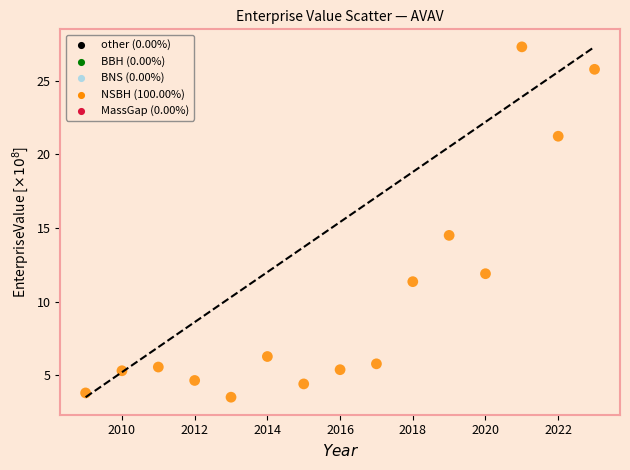

What Y value in the scatter plot is closest to 15?

14.5